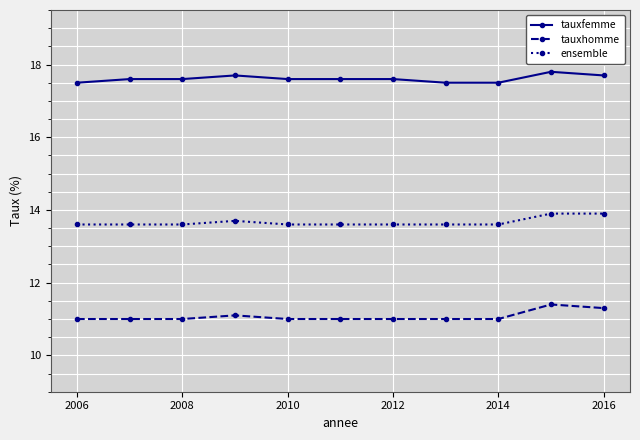

Rank the series by their maximum value, from lowest to highest.

tauxhomme, ensemble, tauxfemme